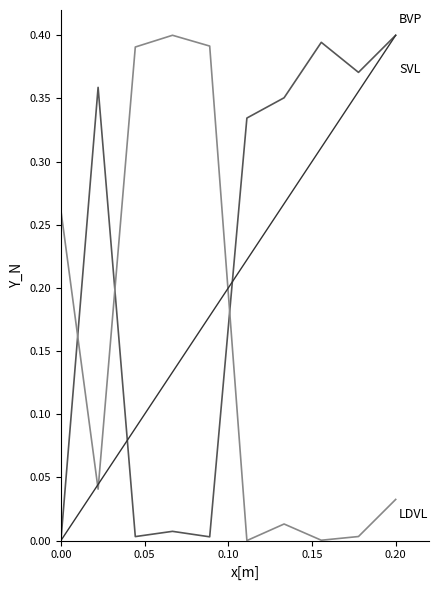

At which category is the sum across all series the highest?

0.20